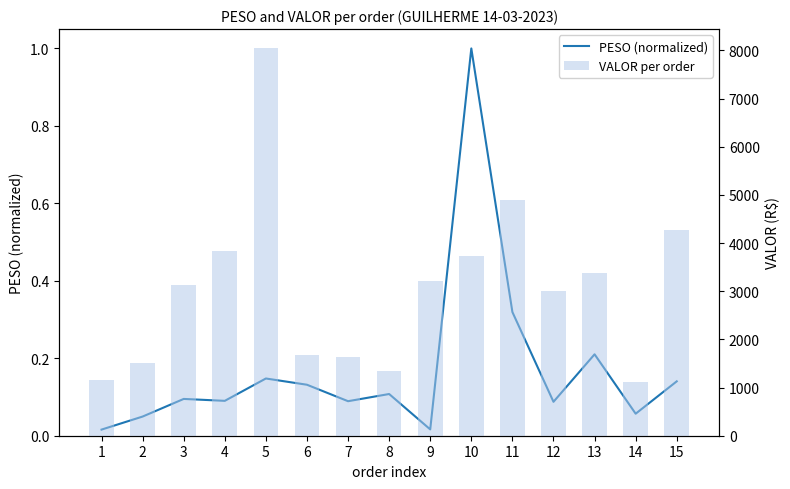

What is the value of the VALOR per order bar at the 10th from the left?

3721.9